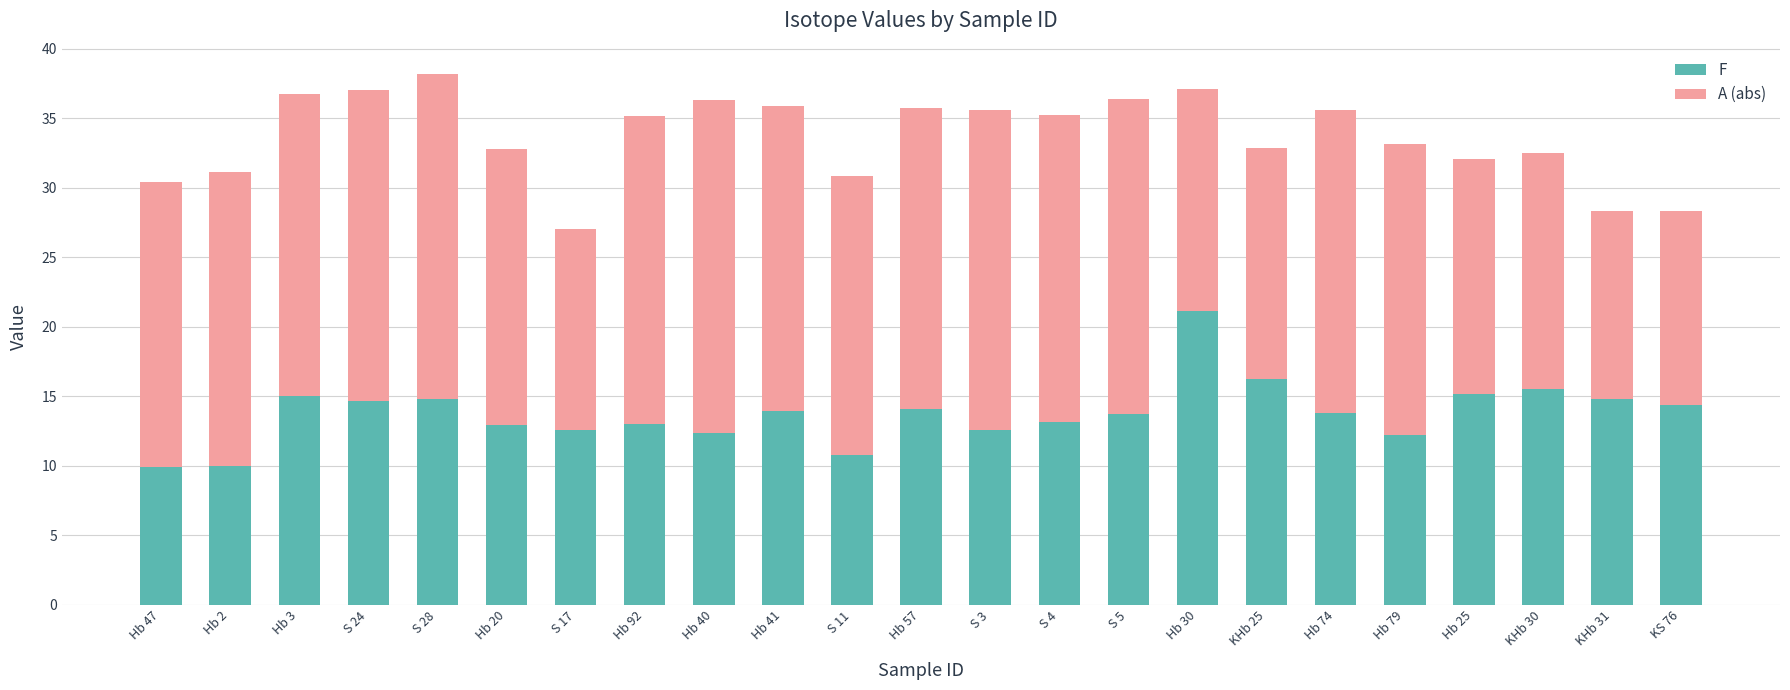

What is the sum of all F values?

316.5